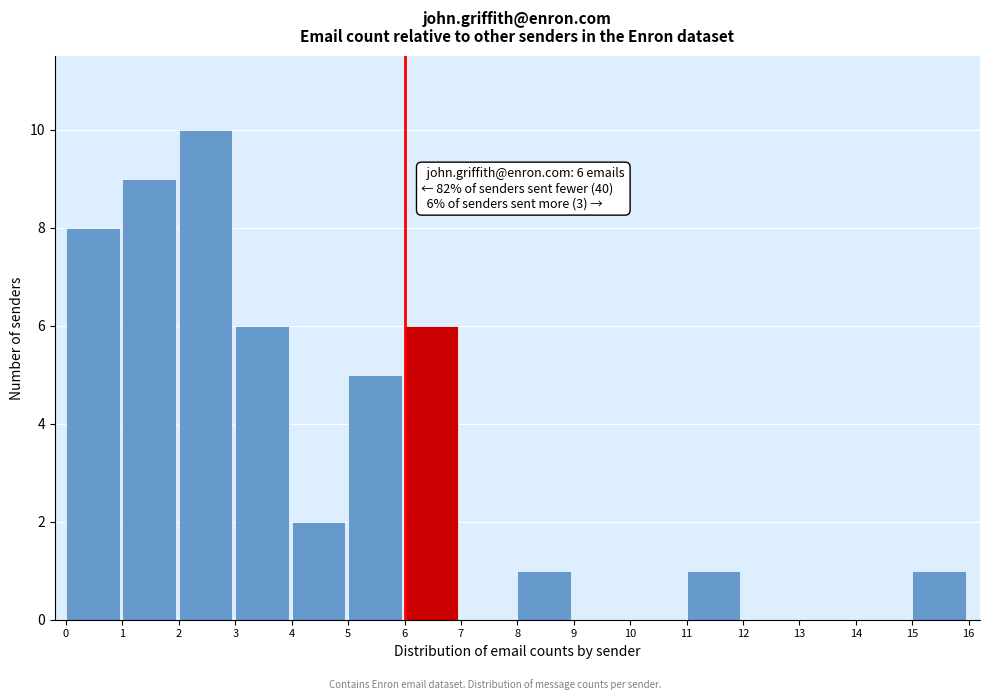

Which range on the x-axis has the tallest bar?

2 to 3